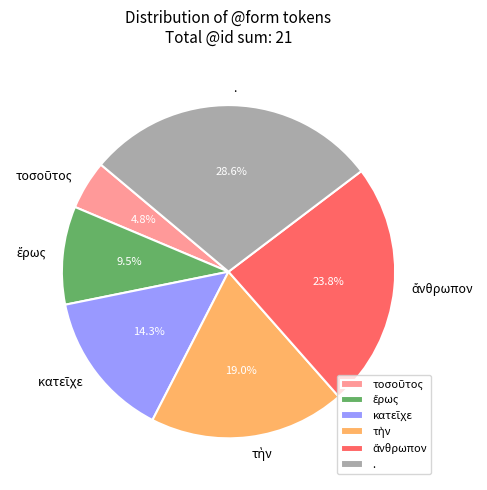

To the nearest percent, what is the difference between the largest and smallest slice percentages?

24%